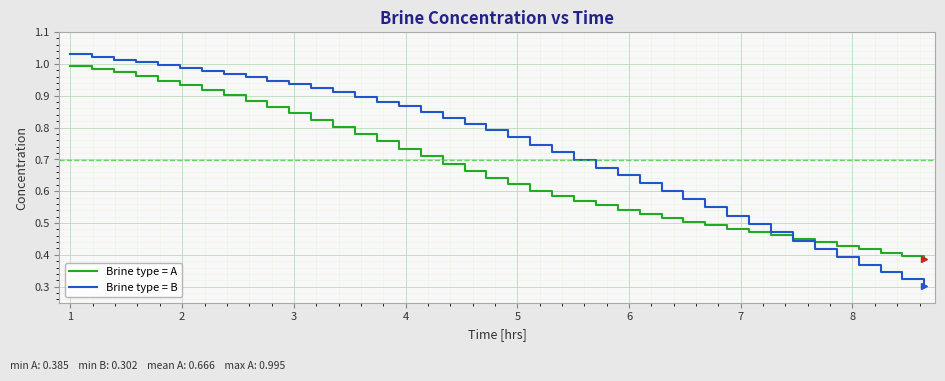

Which series has the largest total across all categories?

Brine type = B